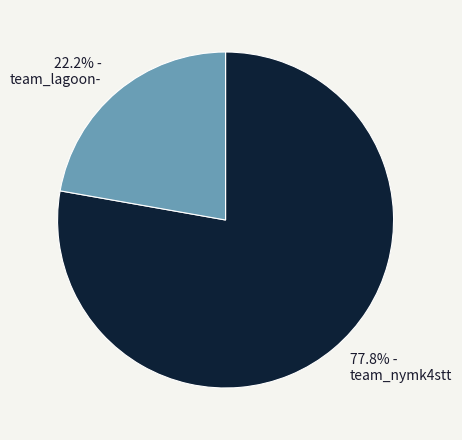

What percentage is NOT represented by team_lagoon-?

77.8%